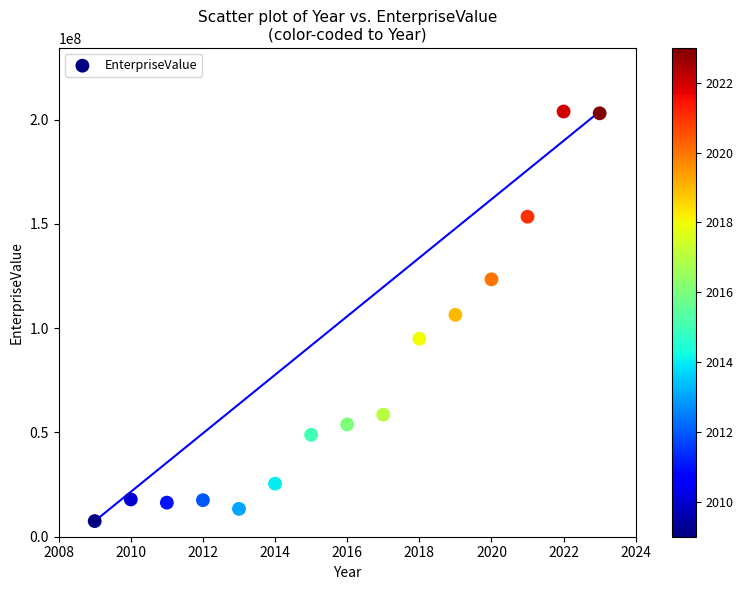

What is the range of Y values (max minus min)?

196394357.8